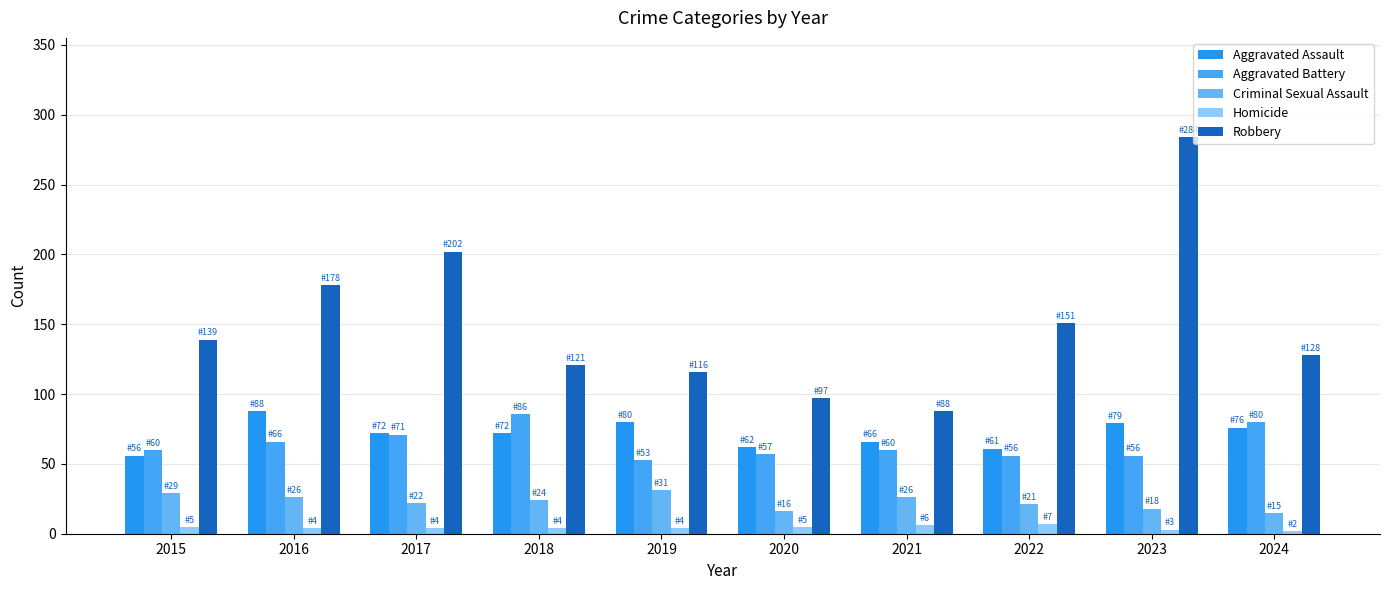

What is the average value of the Robbery series?

150